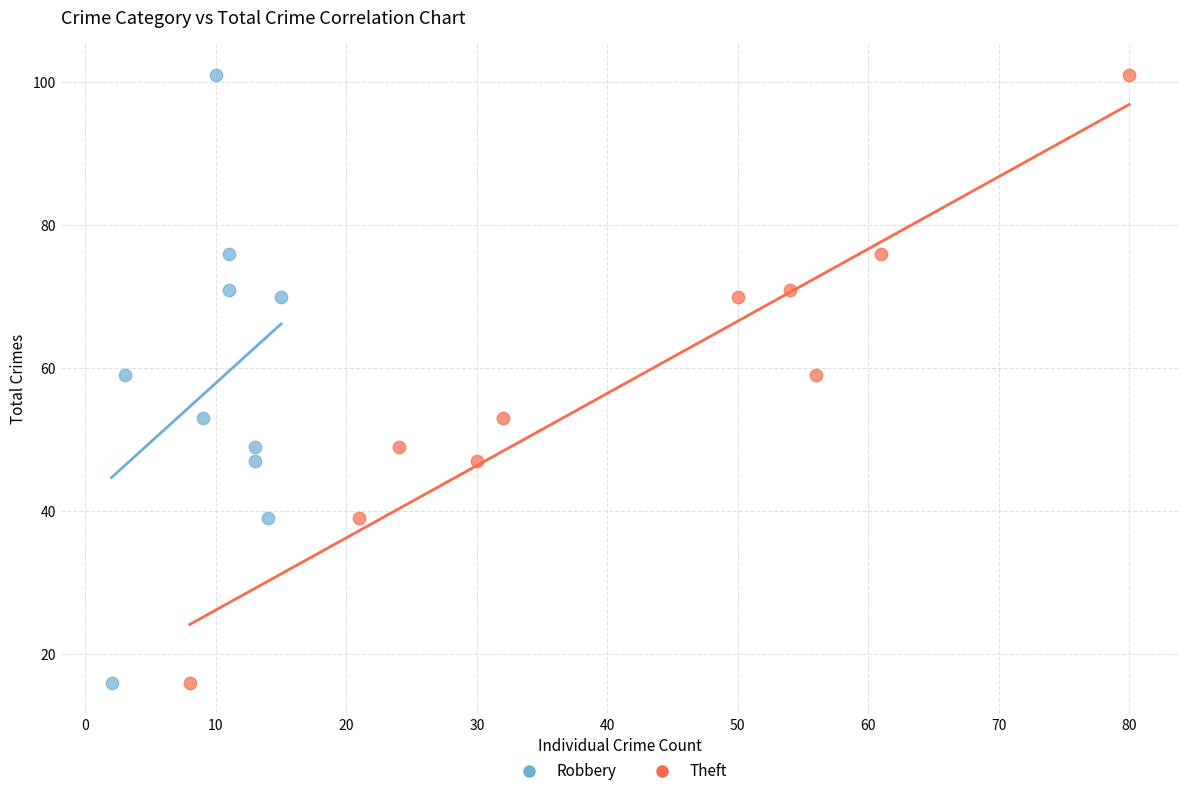

What are all the series names shown in the legend?

Robbery, Theft